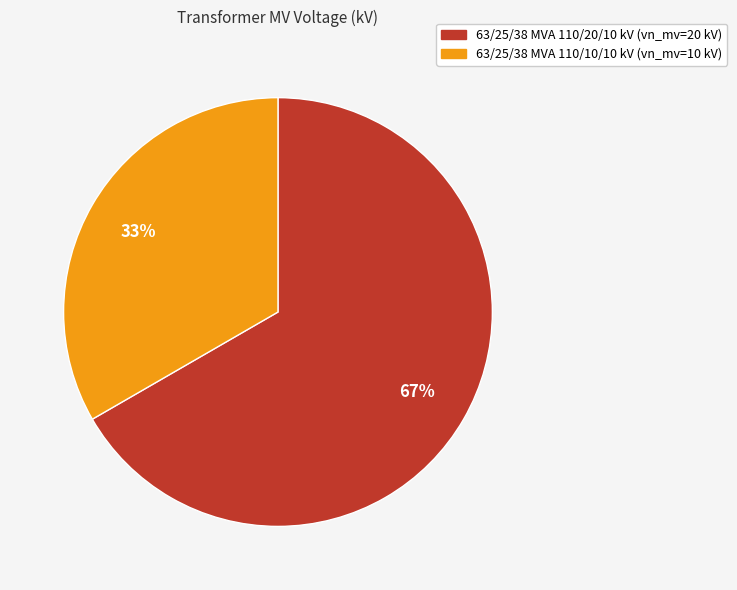

Approximately how many times larger is the value at 63/25/38 MVA 110/10/10 kV compared to 63/25/38 MVA 110/20/10 kV?

0.5